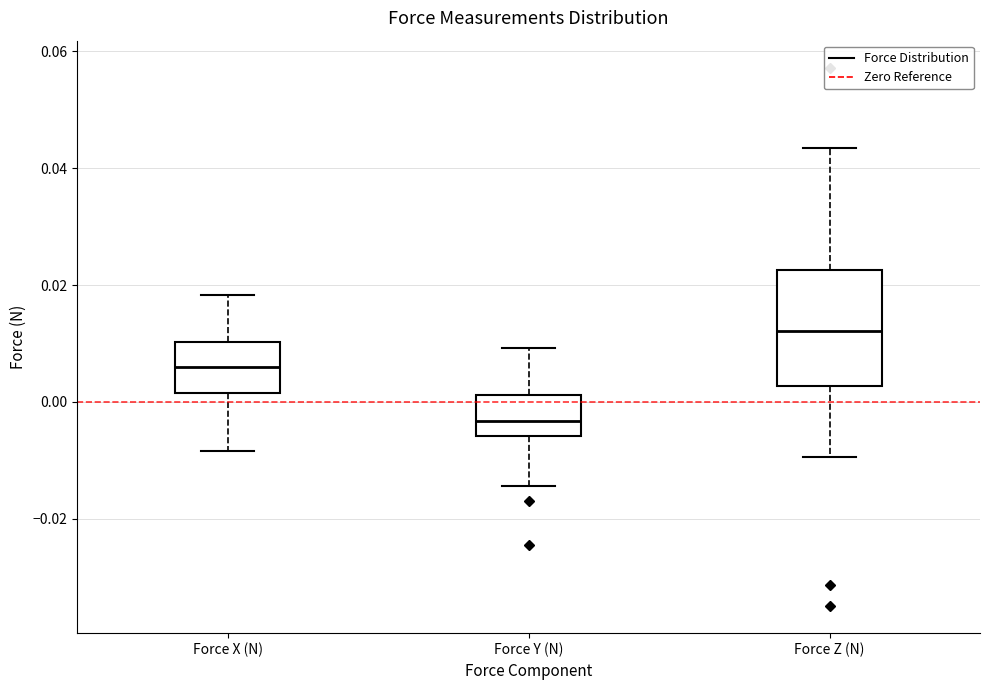

Reading left to right, read every box against the y-axis: the position of its median line, the range the box covers, and the ends of its whiskers. The values are not printed on the chart, so give them approximately, as read against the axis.

Force X (N): median 0.006, box 0.002 to 0.010, whiskers -0.008 to 0.018
Force Y (N): median -0.004, box -0.006 to 0.002, whiskers -0.014 to 0.010
Force Z (N): median 0.012, box 0.002 to 0.022, whiskers -0.010 to 0.044